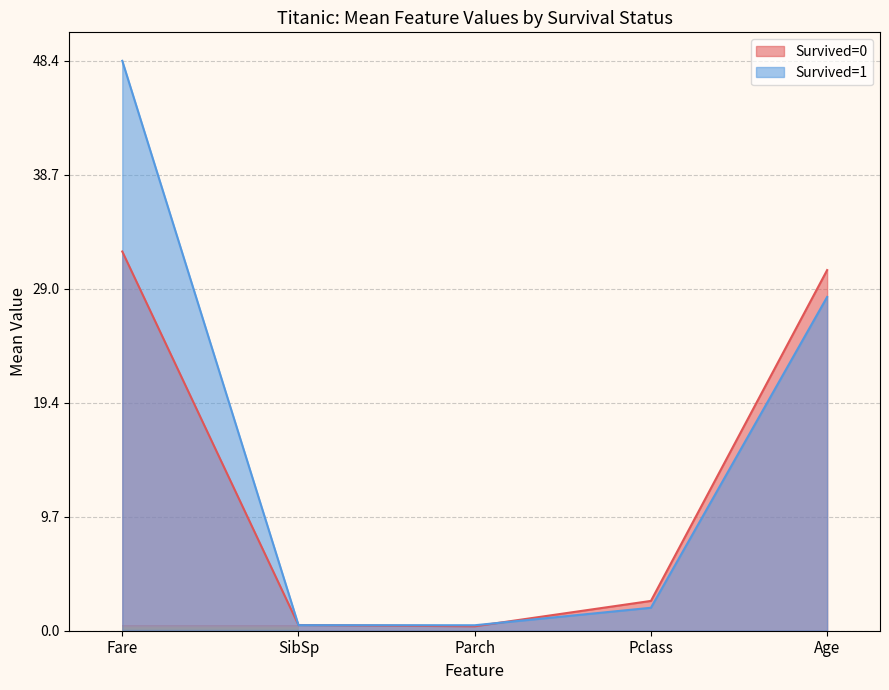

What is the spread (max minus min) of values at Pclass?

1.2